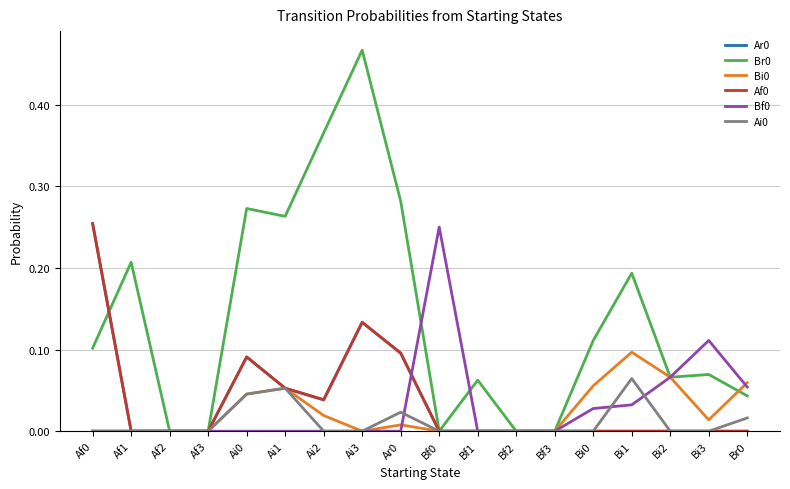

How many interior local peaks does the Ar0 series have?

2